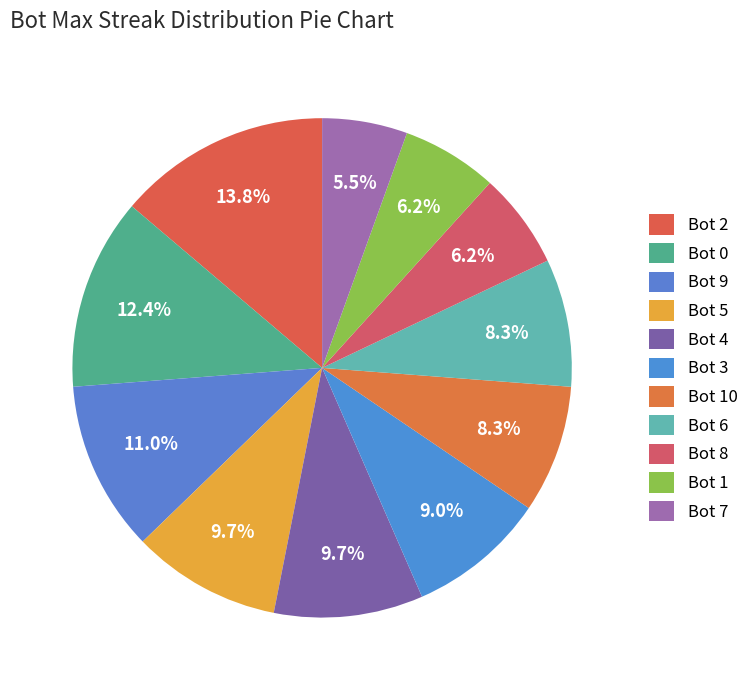

Approximately how many times larger is the value at Bot 7 compared to Bot 9?

0.5